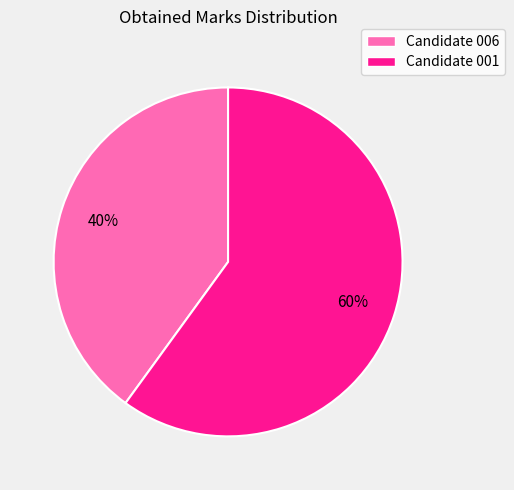

Approximately how many times larger is the value at Candidate 006 compared to Candidate 001?

0.7